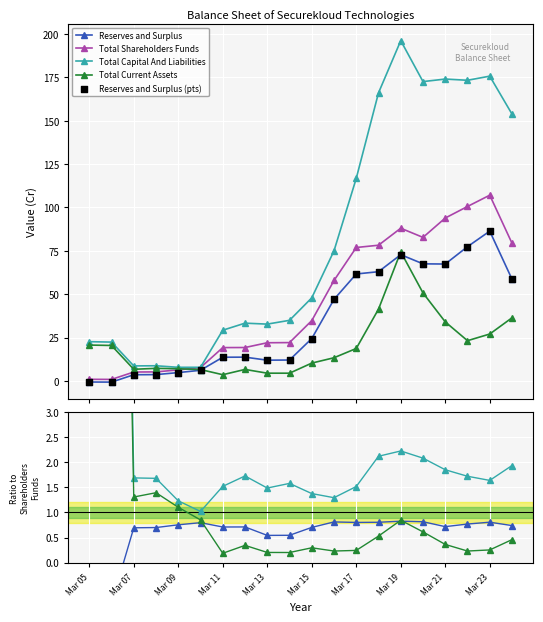

What are all the series names shown in the legend?

Reserves and Surplus, Total Shareholders Funds, Total Capital And Liabilities, Total Current Assets, Reserves and Surplus (pts)